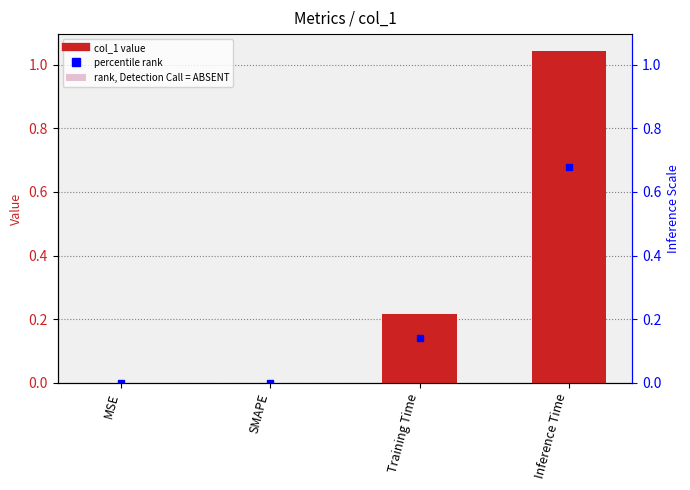

Is the value of col_1 at MSE greater than the value of rank, Detection Call = ABSENT at Training Time?

No